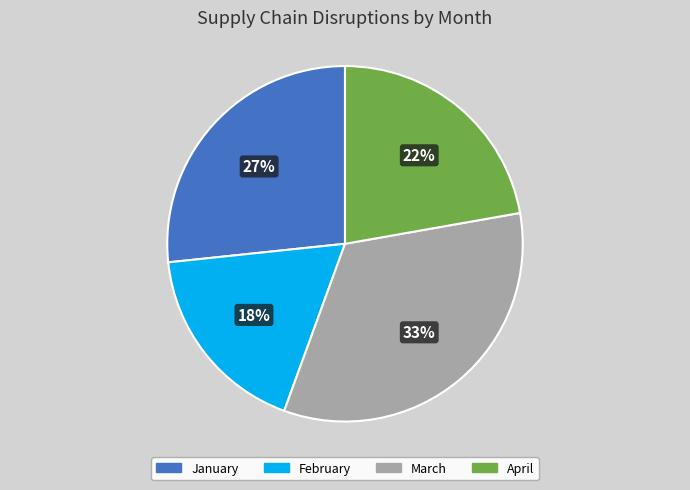

Do March and April together represent more than half of the pie?

Yes